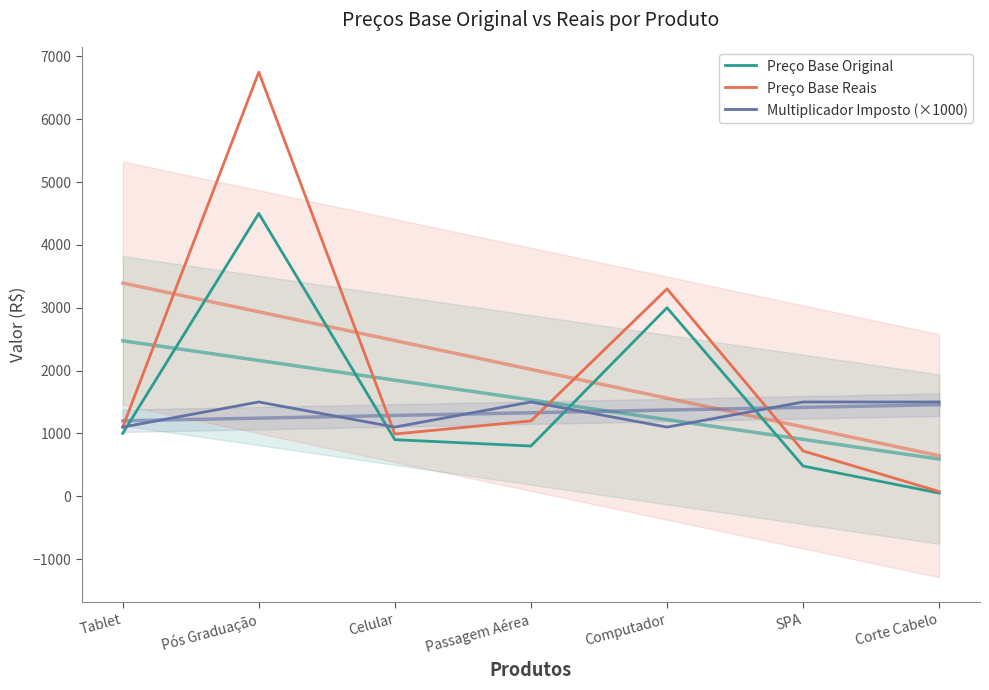

How many data points in Preço Base Reais are above 1099?

4